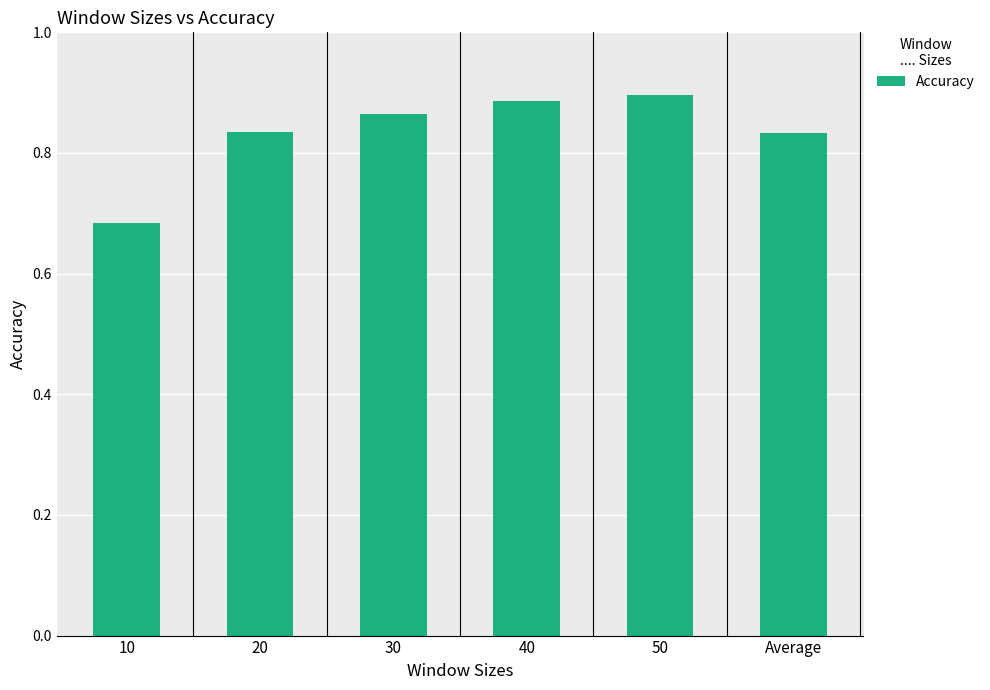

What is the change in value from 10 to 40?

+0.2